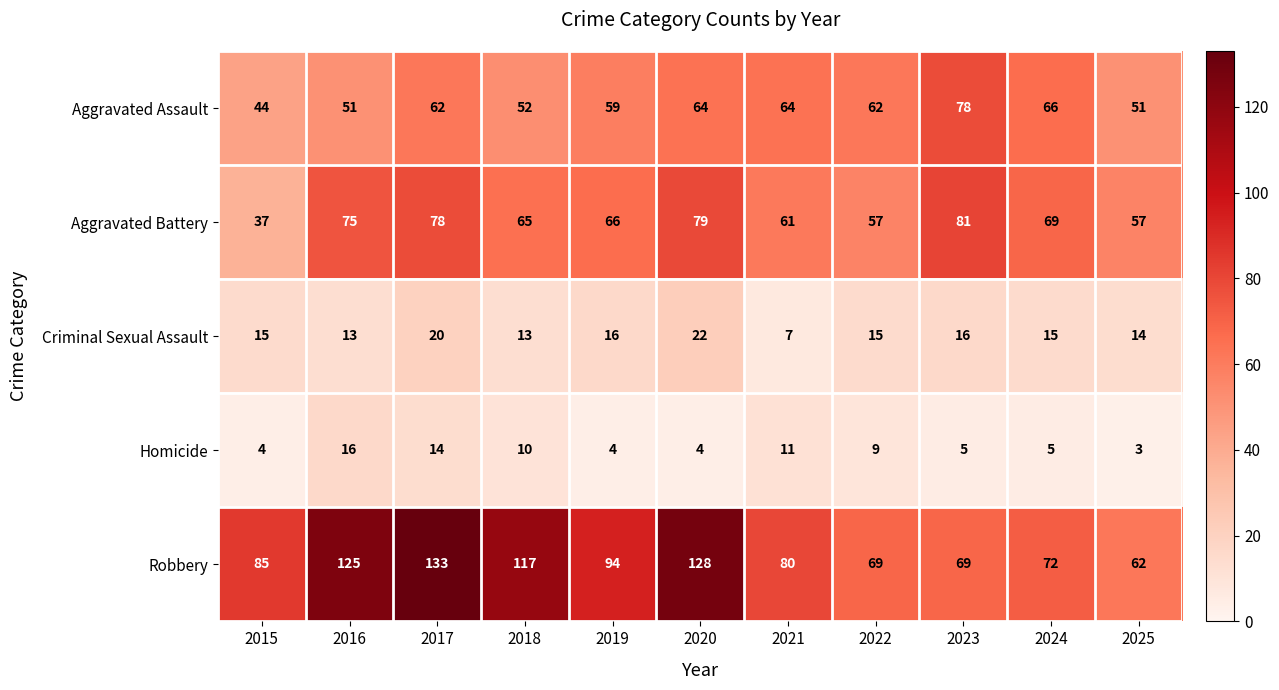

True or false: Robbery has a value of 196 at 2016.

False